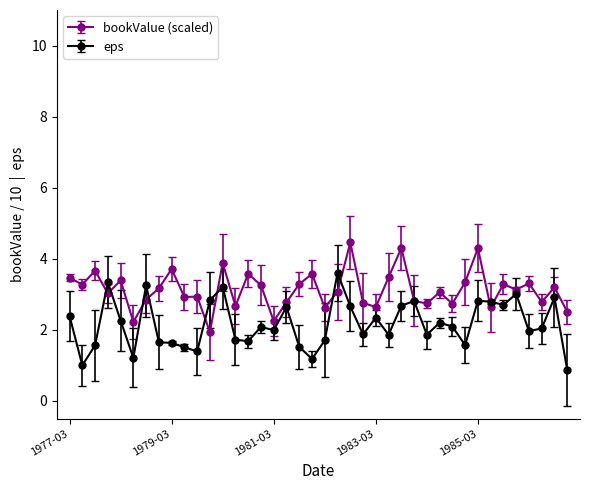

True or false: eps has more than 2 points higher than both neighbors.

True